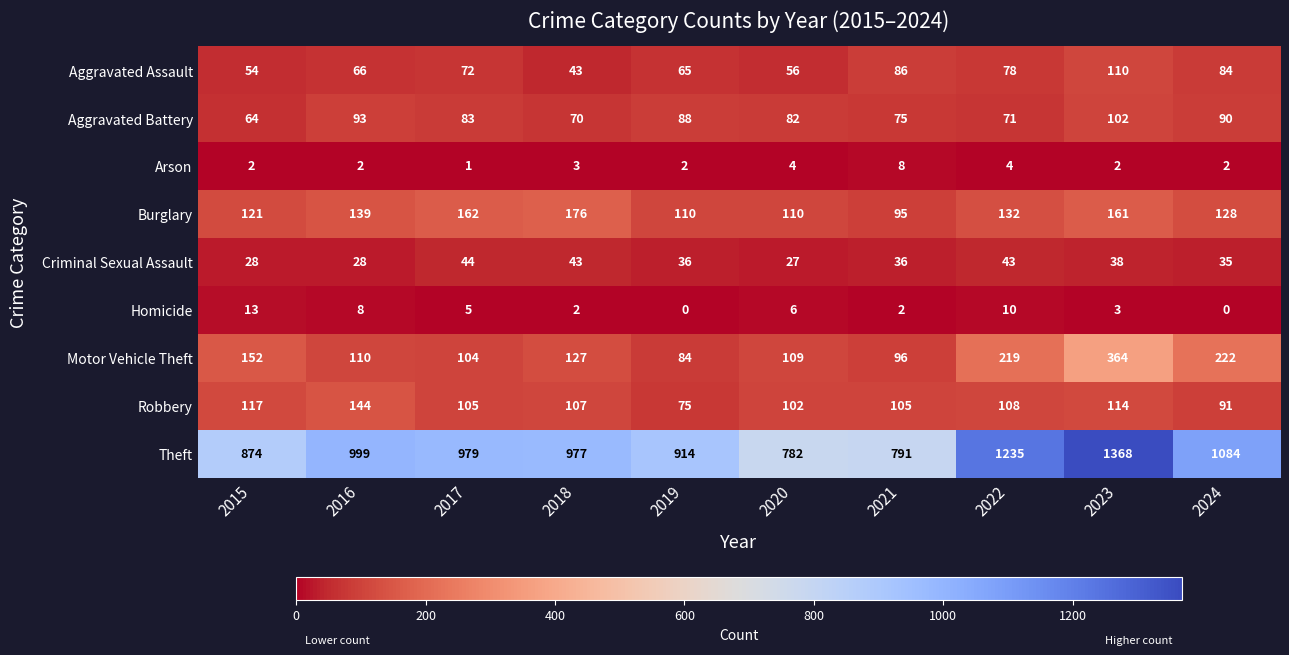

The Aggravated Assault series shows 43 at 2018. True or false?

True